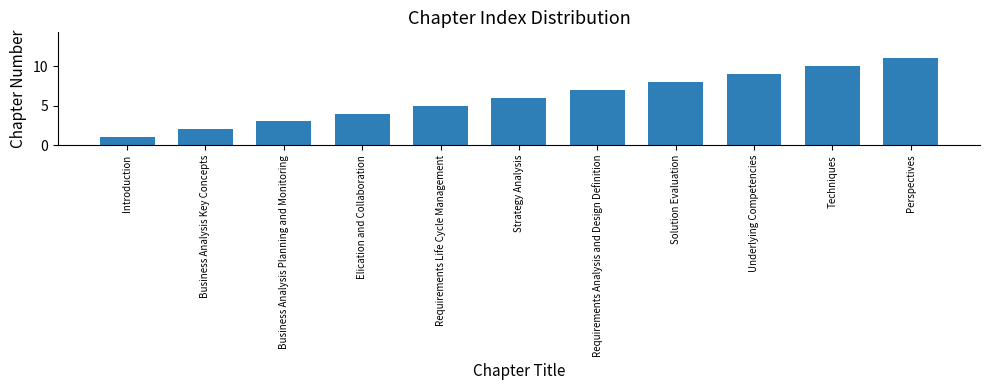

What is the label of the 7th bar from the left?

Requirements Analysis and Design Definition